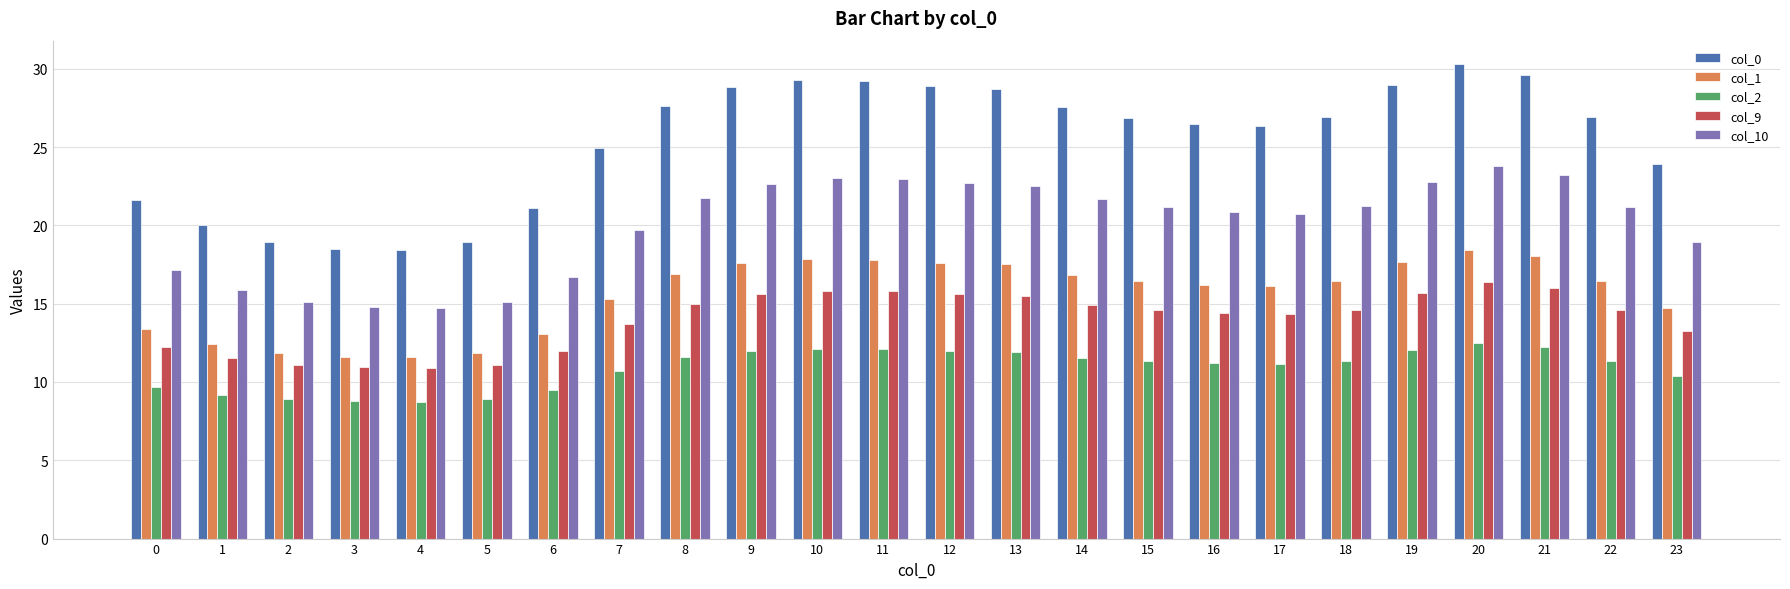

The value of col_1 at 2 is 11.9. True or false?

True